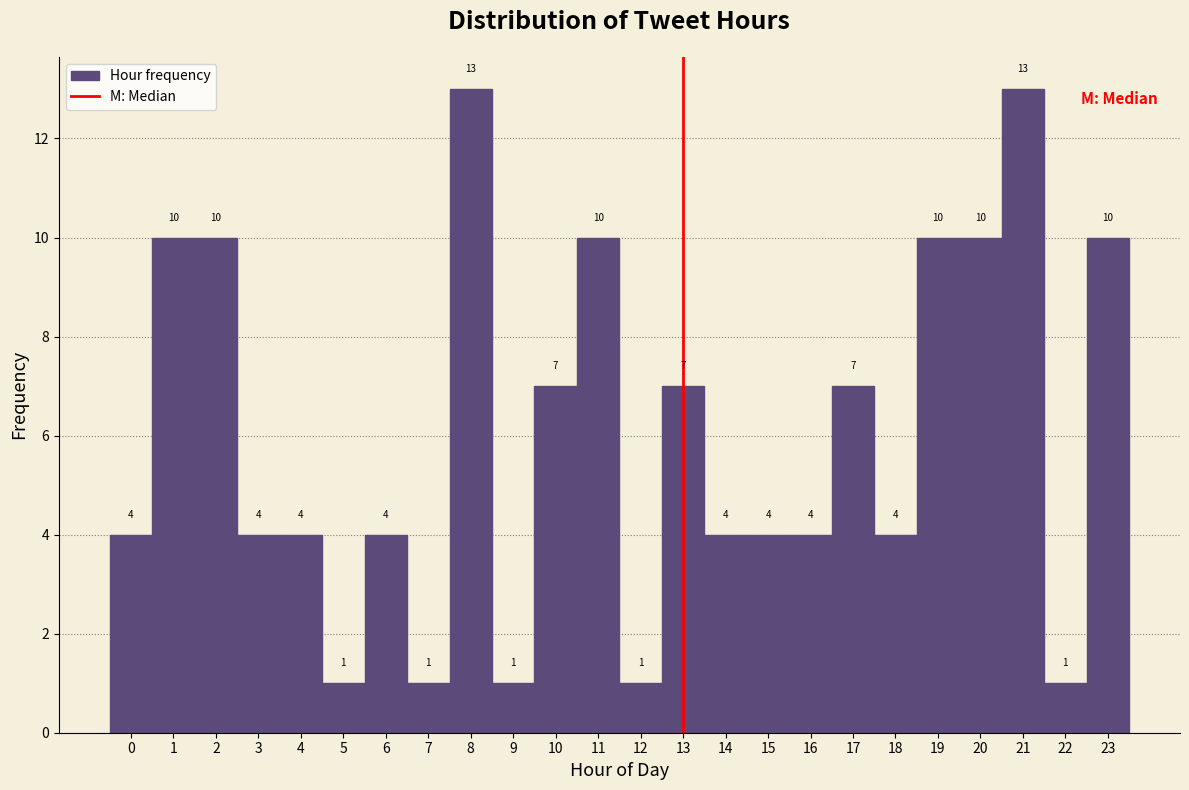

Reading left to right, transcribe this chart: for each bar, give the range it covers on the x-axis and its height.

-0.5 to 0.5: 4
0.5 to 1.5: 10
1.5 to 2.5: 10
2.5 to 3.5: 4
3.5 to 4.5: 4
4.5 to 5.5: 1
5.5 to 6.5: 4
6.5 to 7.5: 1
7.5 to 8.5: 13
8.5 to 9.5: 1
9.5 to 10.5: 7
10.5 to 11.5: 10
11.5 to 12.5: 1
12.5 to 13.5: 7
13.5 to 14.5: 4
14.5 to 15.5: 4
15.5 to 16.5: 4
16.5 to 17.5: 7
17.5 to 18.5: 4
18.5 to 19.5: 10
19.5 to 20.5: 10
20.5 to 21.5: 13
21.5 to 22.5: 1
22.5 to 23.5: 10